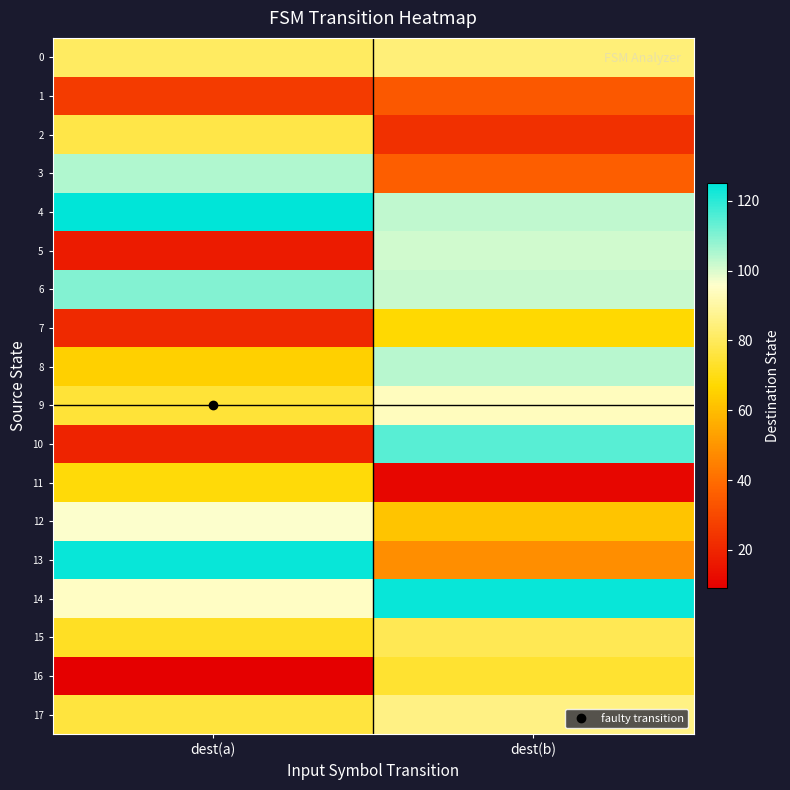

Which has a higher value, dest(a) or dest(b)?

dest(b)